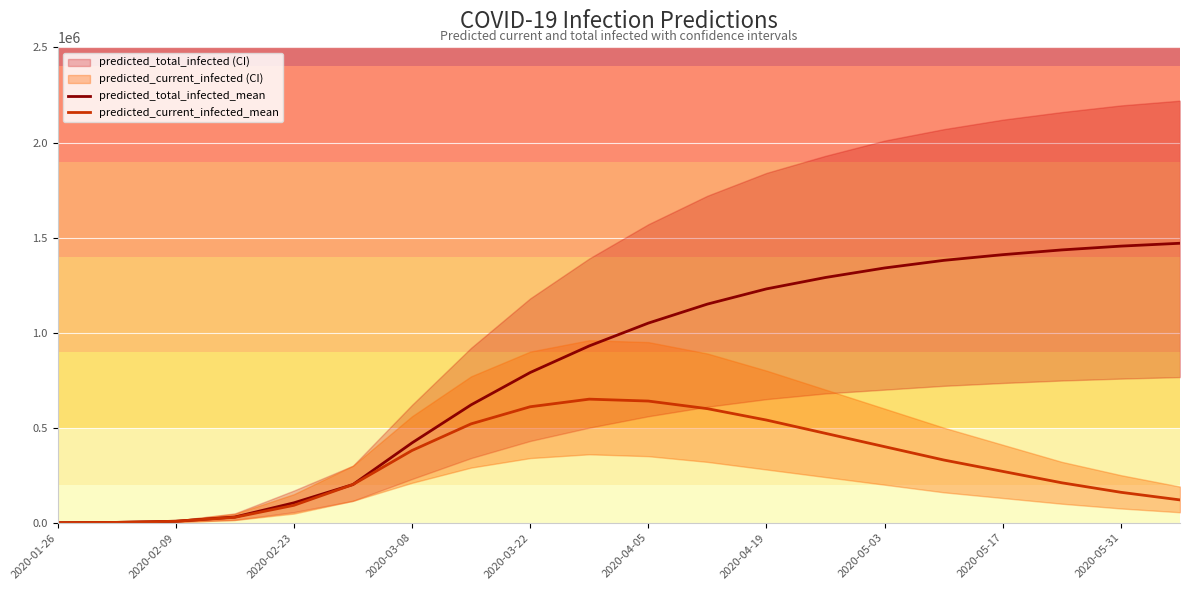

List the series in order of their overall mean, lowest first.

predicted_current_infected_mean, predicted_total_infected_mean